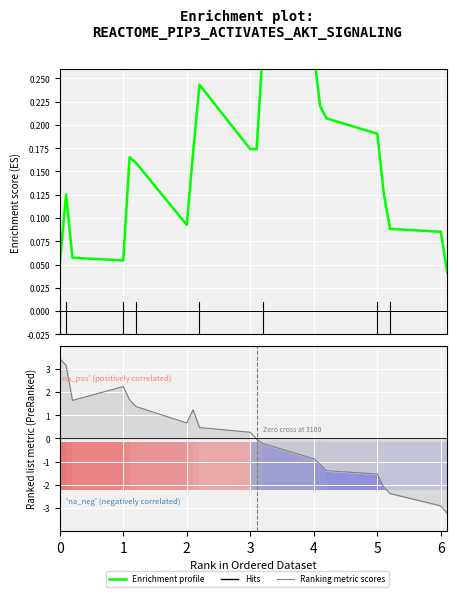

How many data points in Ranking metric scores are above 0?

10